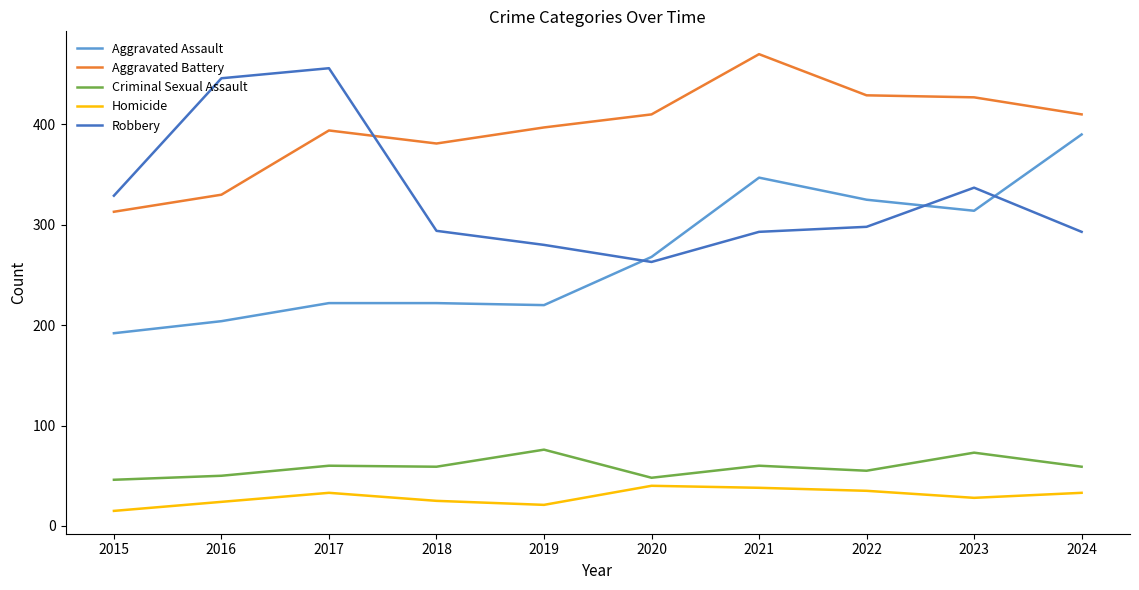

At which label does Aggravated Assault reach its minimum?

2015